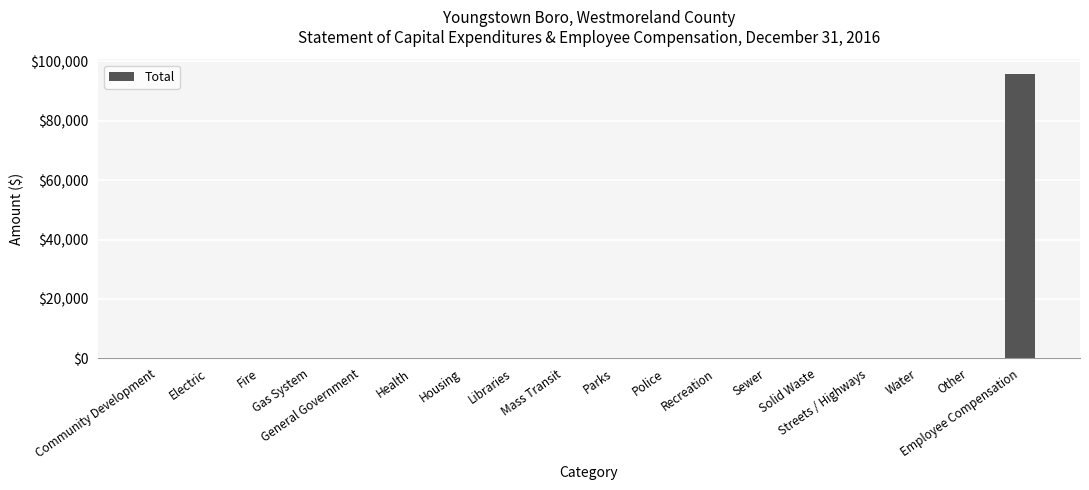

What is the greatest value displayed?

95913